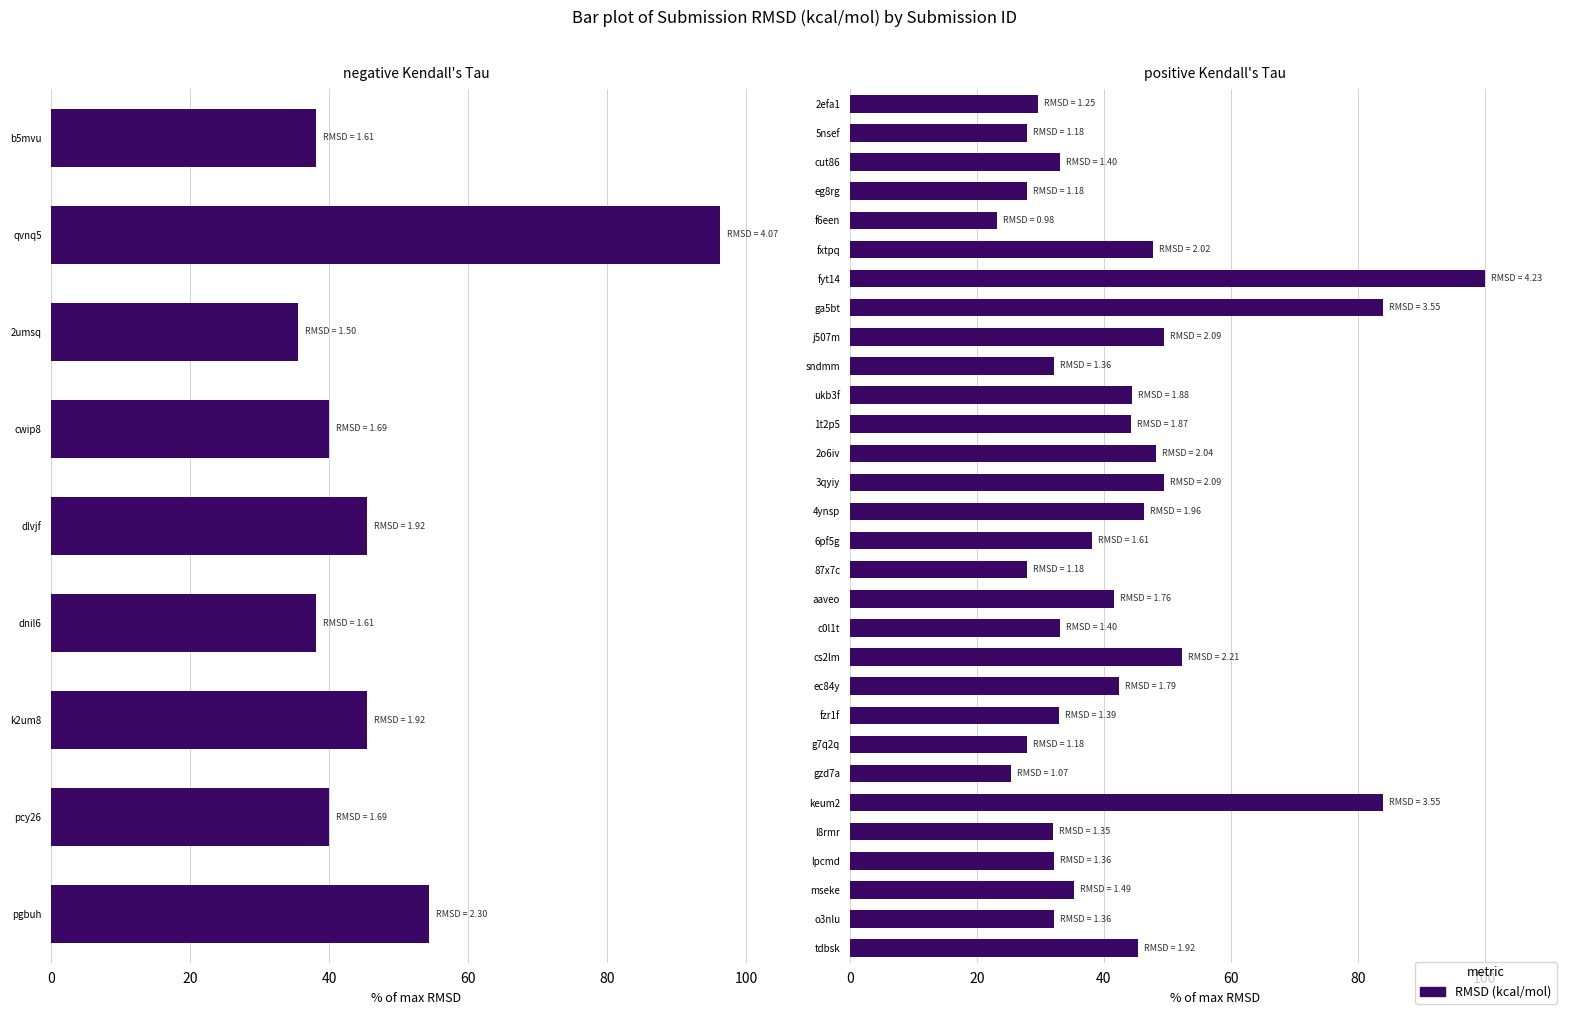

Is it true that the value at f6een is 7.1?

False